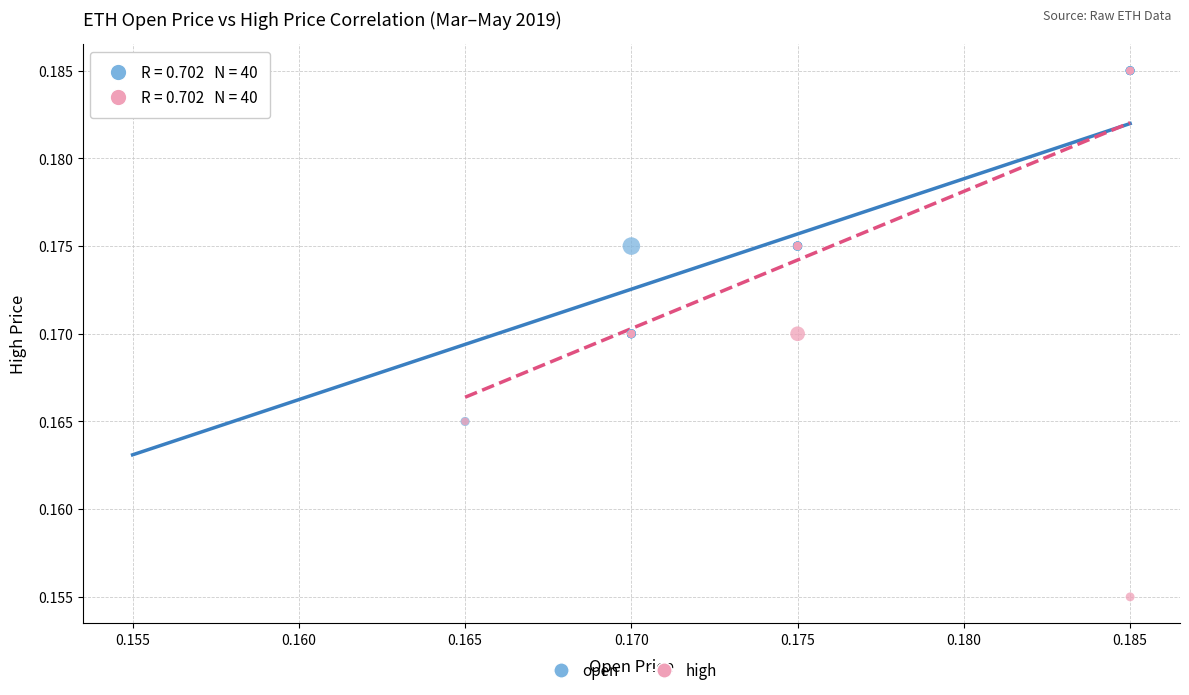

Which series has the largest Y range (max minus min)?

high